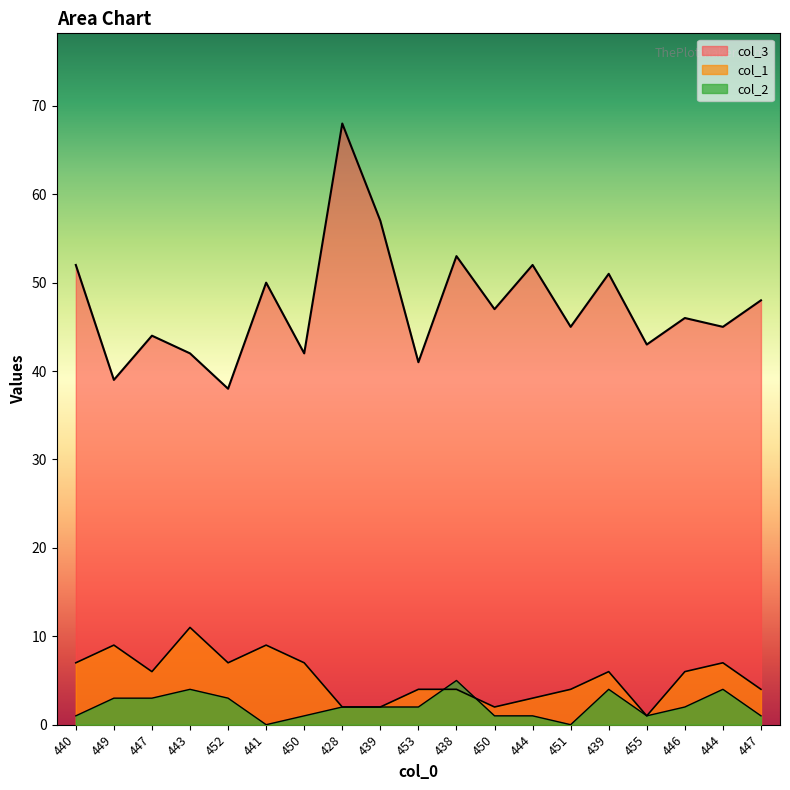

Reading left to right, what are all the values shown in this chart?

col_3: 440=52	449=39	447=44	443=42	452=38	441=50	450=42	428=68	439=57	453=41	438=53	450=47	444=52	451=45	439=51	455=43	446=46	444=45	447=48
col_1: 440=7	449=9	447=6	443=11	452=7	441=9	450=7	428=2	439=2	453=4	438=4	450=2	444=3	451=4	439=6	455=1	446=6	444=7	447=4
col_2: 440=1	449=3	447=3	443=4	452=3	441=0	450=1	428=2	439=2	453=2	438=5	450=1	444=1	451=0	439=4	455=1	446=2	444=4	447=1